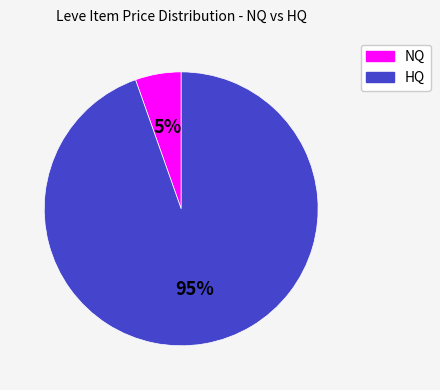

To the nearest percent, what portion does NQ represent?

5%